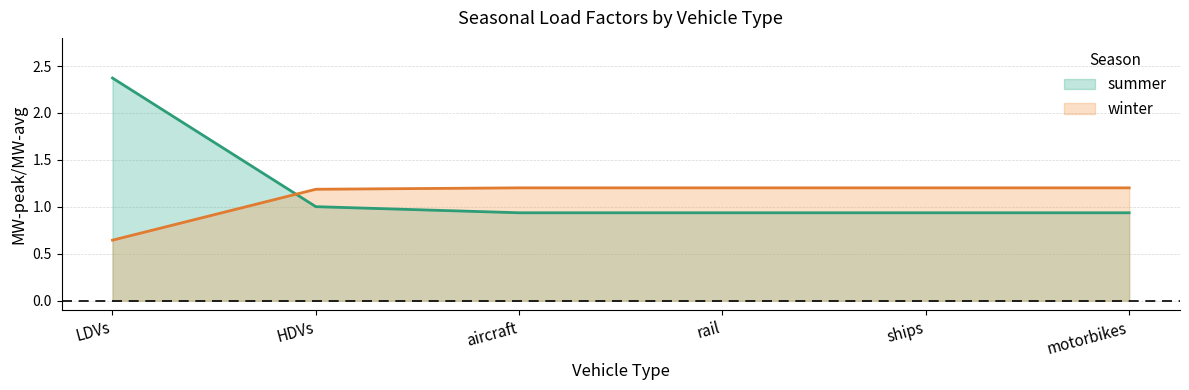

Which series has the widest spread of values?

summer